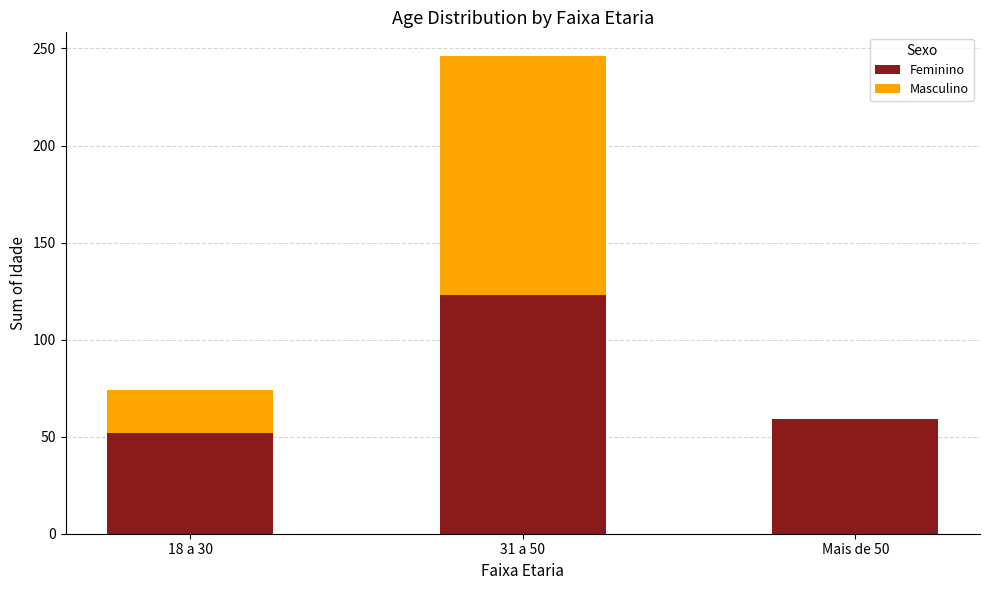

What is the total value across all series at 18 a 30?

74